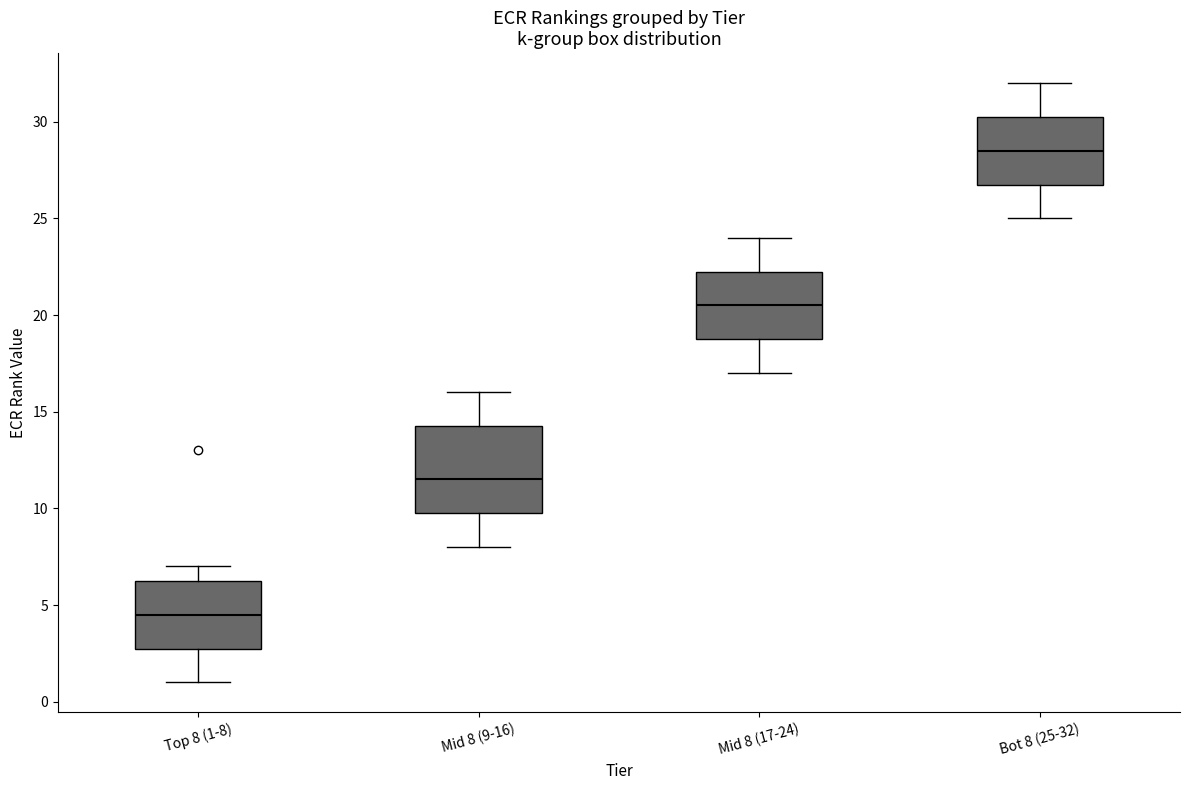

Reading left to right, read every box against the y-axis: the position of its median line, the range the box covers, and the ends of its whiskers. The values are not printed on the chart, so give them approximately, as read against the axis.

Top 8 (1-8): median 4.5, box 3.0 to 6.5, whiskers 1.0 to 7.0
Mid 8 (9-16): median 11.5, box 10.0 to 14.5, whiskers 8.0 to 16.0
Mid 8 (17-24): median 20.5, box 19.0 to 22.5, whiskers 17.0 to 24.0
Bot 8 (25-32): median 28.5, box 27.0 to 30.5, whiskers 25.0 to 32.0